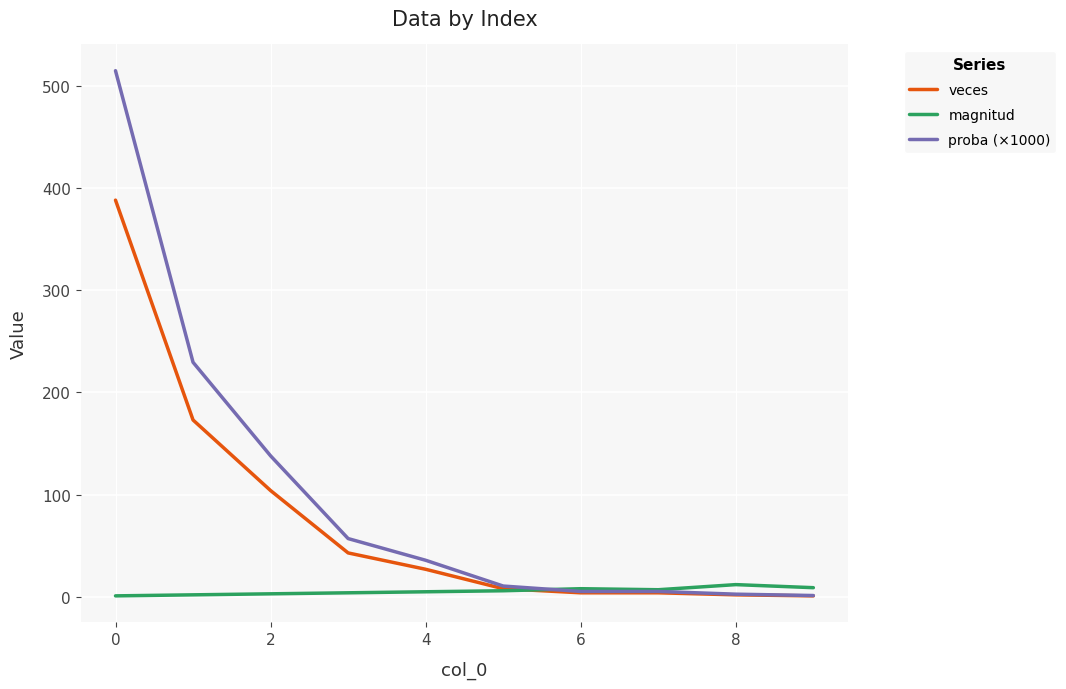

List the series in order of their peak value, highest first.

proba (×1000), veces, magnitud